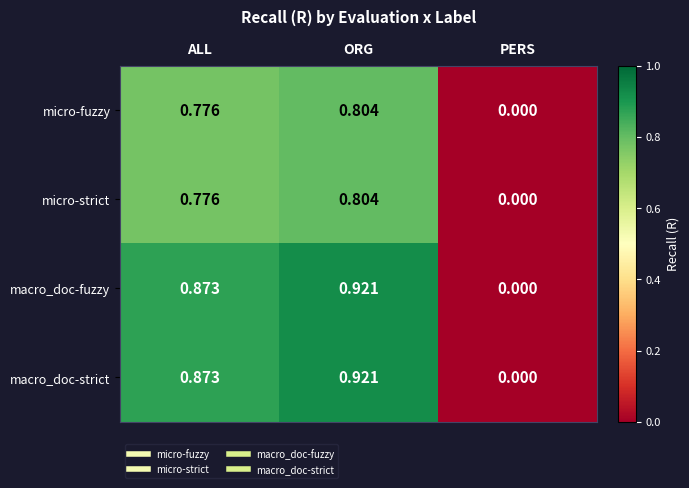

What is the total value across all series at ORG?

3.5